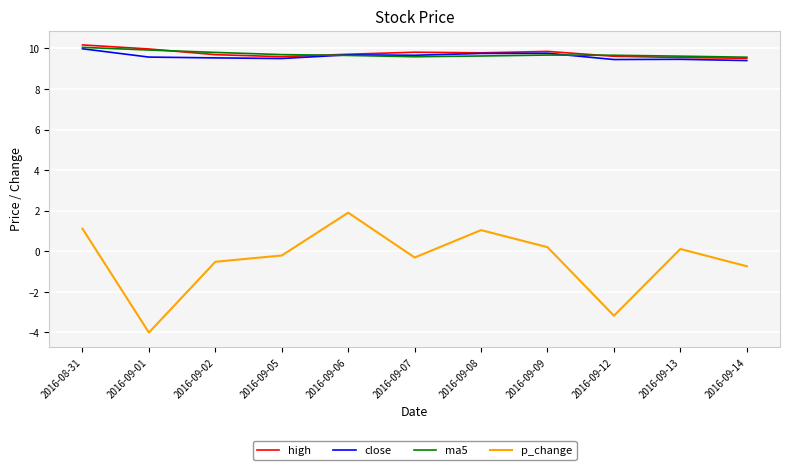

Which series has the largest range (max minus min)?

p_change